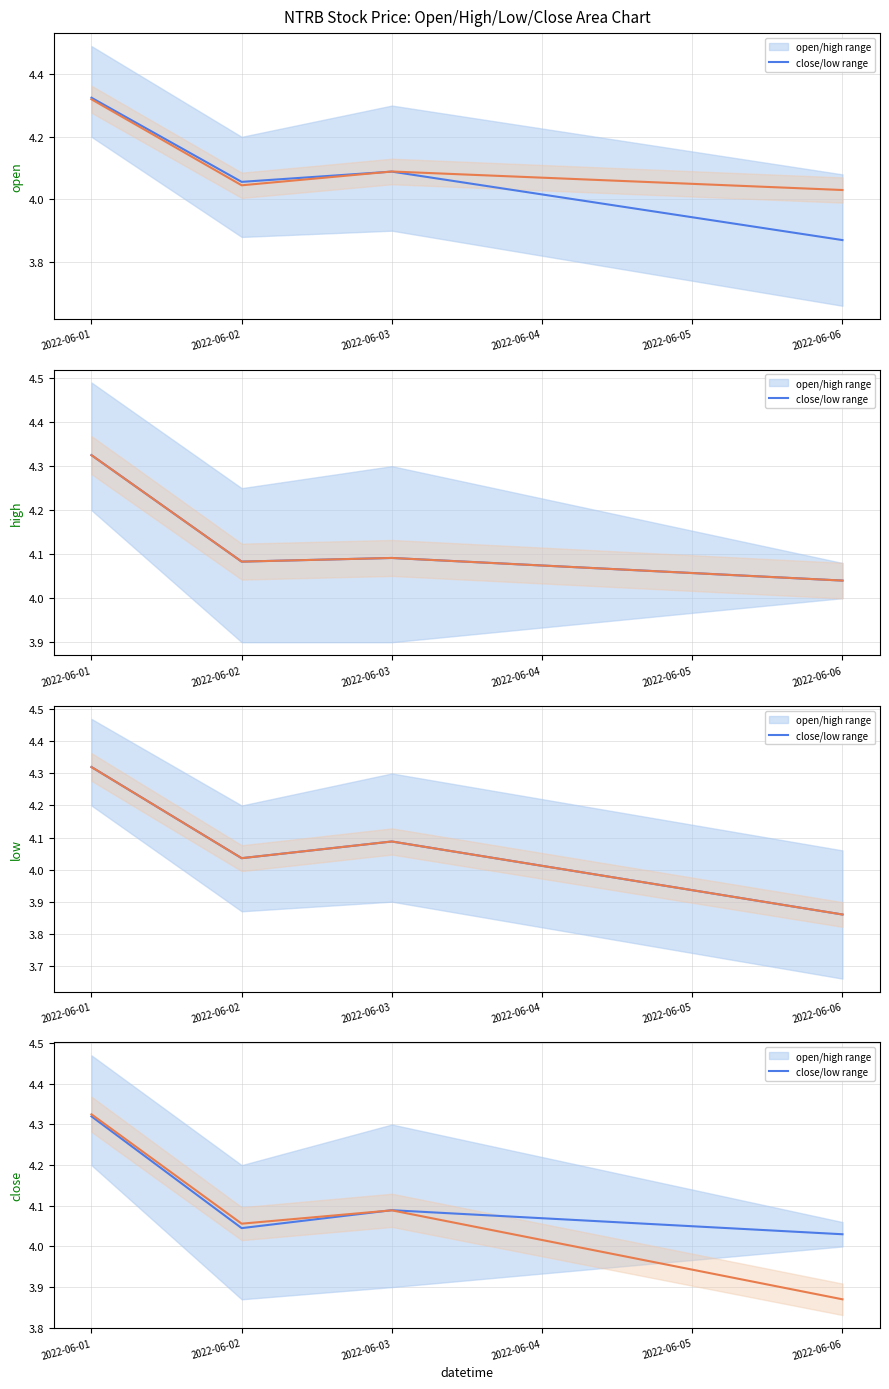

In open / high range, how many points are lower than both neighbors (excluding endpoints)?

1